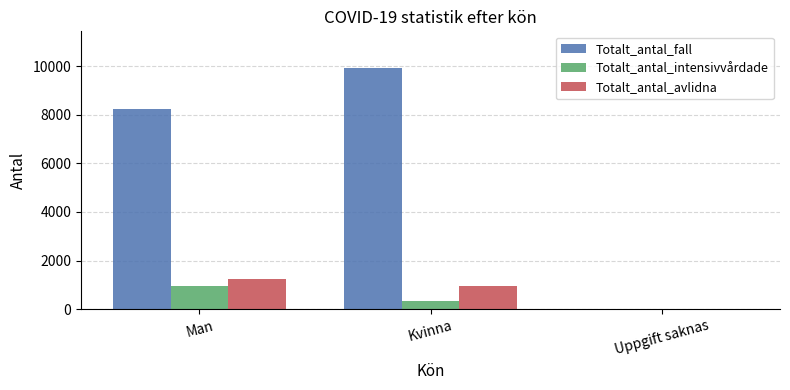

How many series are shown in this chart?

3